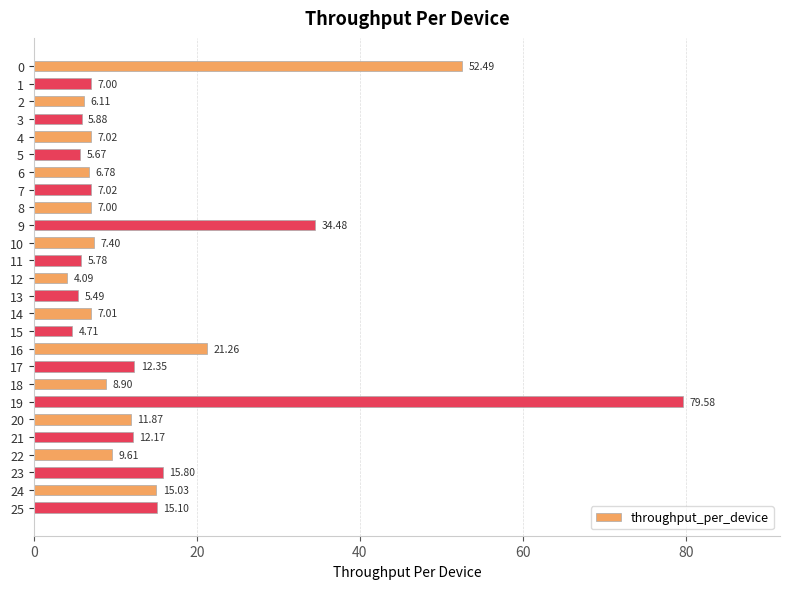

What value does the data have at 14?

7.0